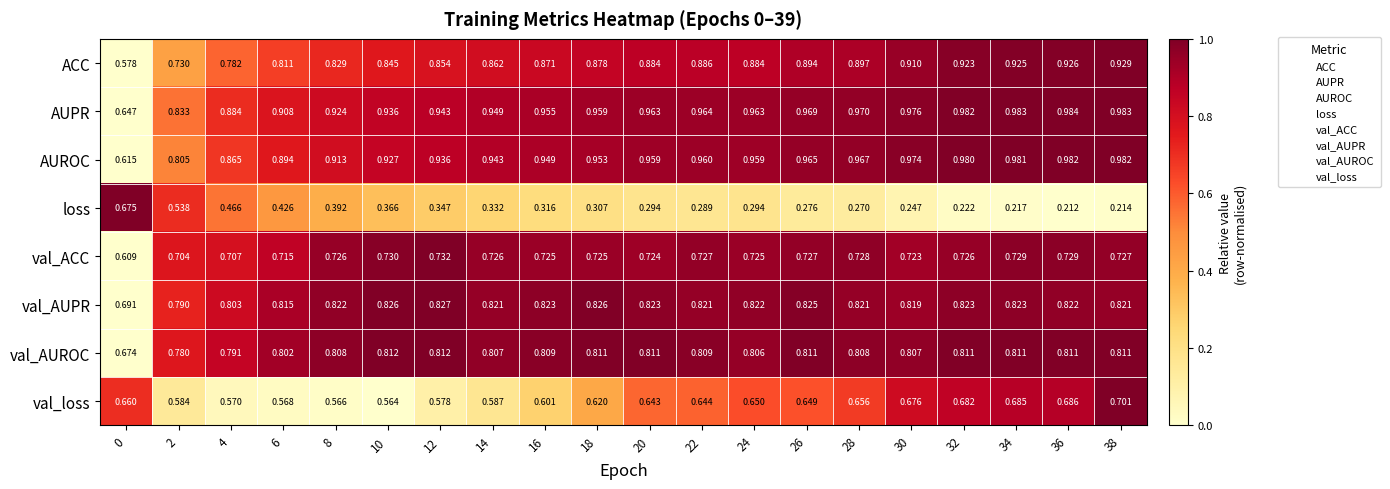

List the series in order of their peak value, highest first.

AUPR, AUROC, ACC, val_AUPR, val_AUROC, val_ACC, val_loss, loss